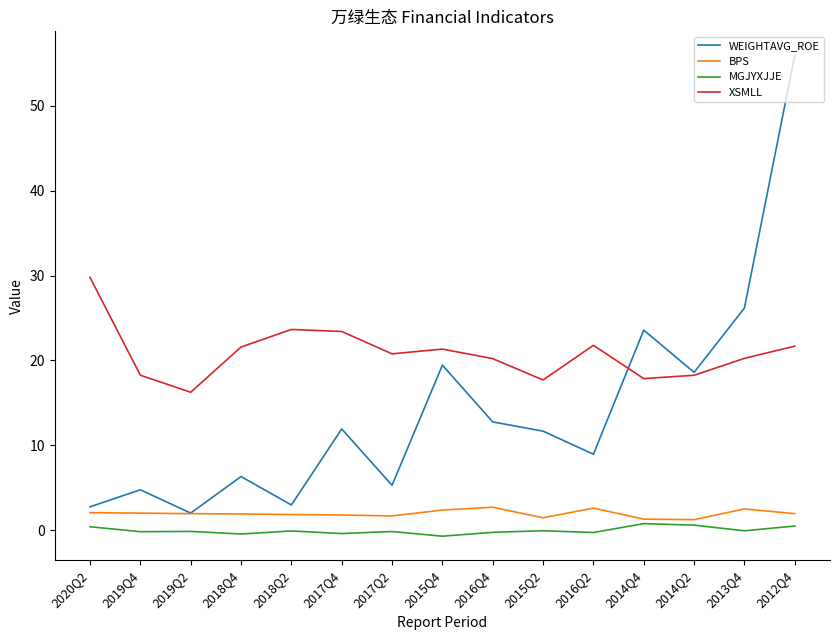

The BPS series shows 1.9 at 2019Q2. True or false?

True